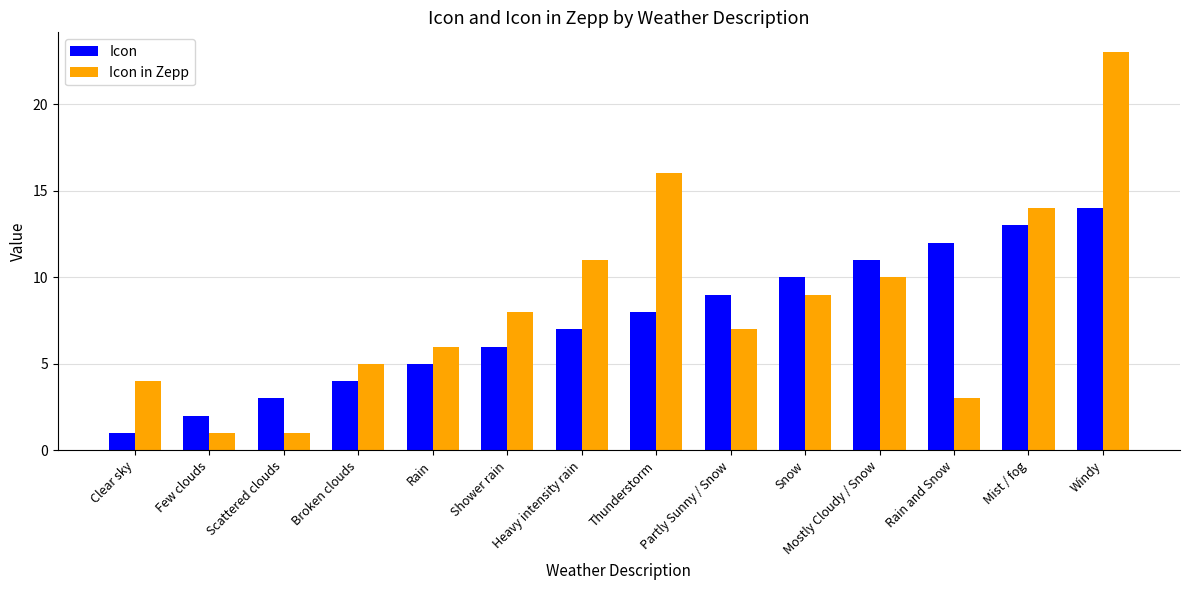

Is it true that Icon equals 4 at Broken clouds?

True